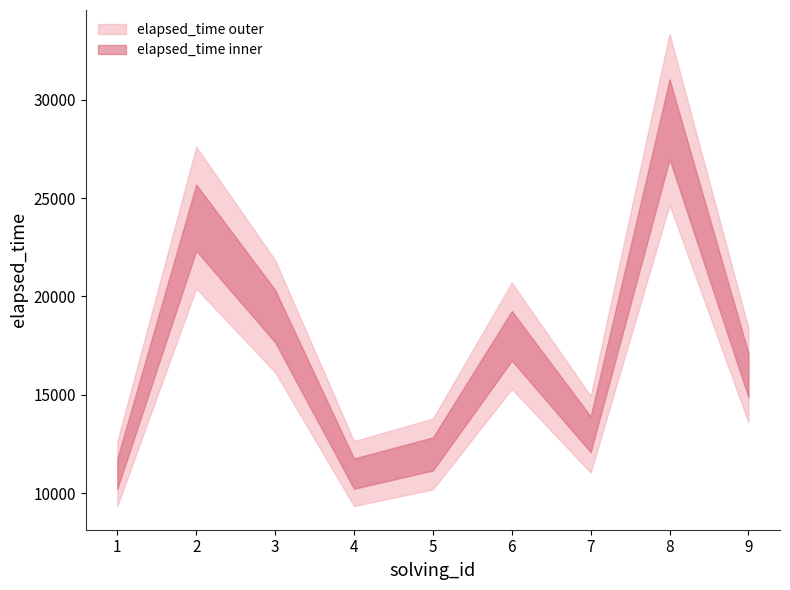

The value of solving_id at 9 is 4. True or false?

False